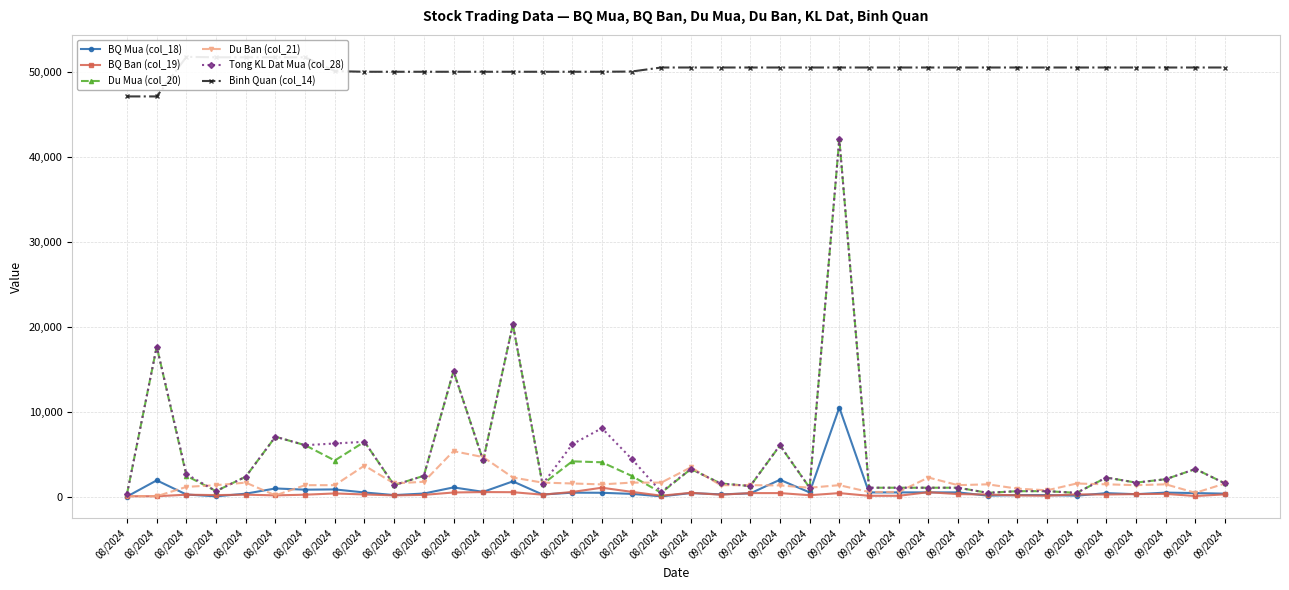

Rank the categories by BQ Ban (col_19) value from lowest to highest.

08/2024, 08/2024, 09/2024, 09/2024, 09/2024, 09/2024, 08/2024, 08/2024, 08/2024, 09/2024, 09/2024, 08/2024, 08/2024, 08/2024, 08/2024, 09/2024, 08/2024, 08/2024, 09/2024, 09/2024, 08/2024, 09/2024, 09/2024, 09/2024, 09/2024, 09/2024, 08/2024, 09/2024, 09/2024, 09/2024, 08/2024, 08/2024, 08/2024, 09/2024, 08/2024, 08/2024, 08/2024, 08/2024